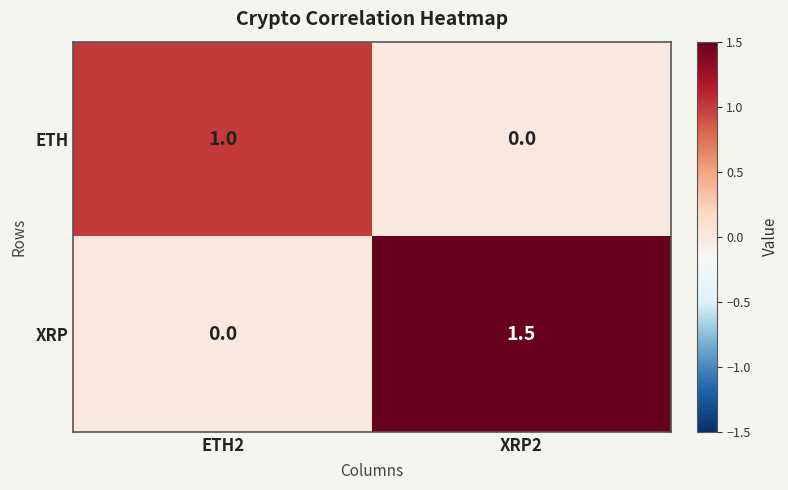

True or false: XRP has a value of -0.5 at ETH2.

False